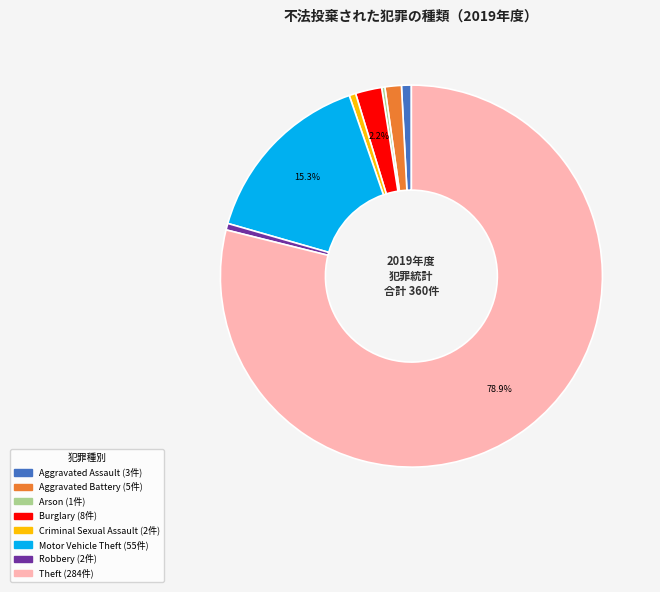

Does any single category account for the majority?

Yes